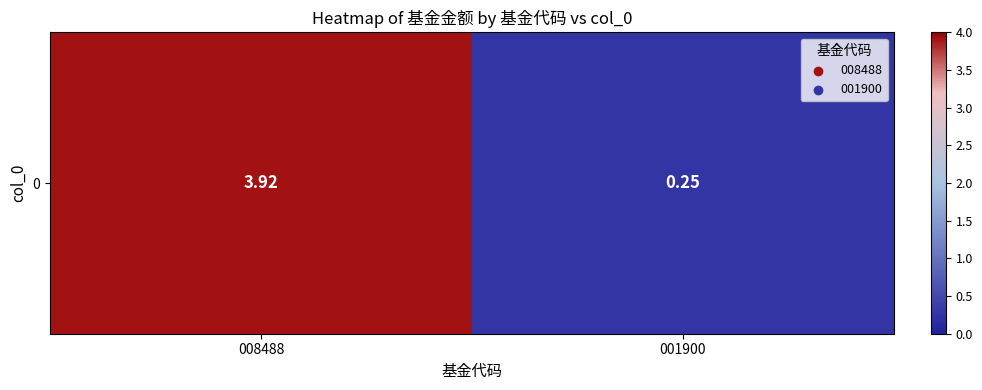

The chart shows a value of 0.2 at 001900. True or false?

False